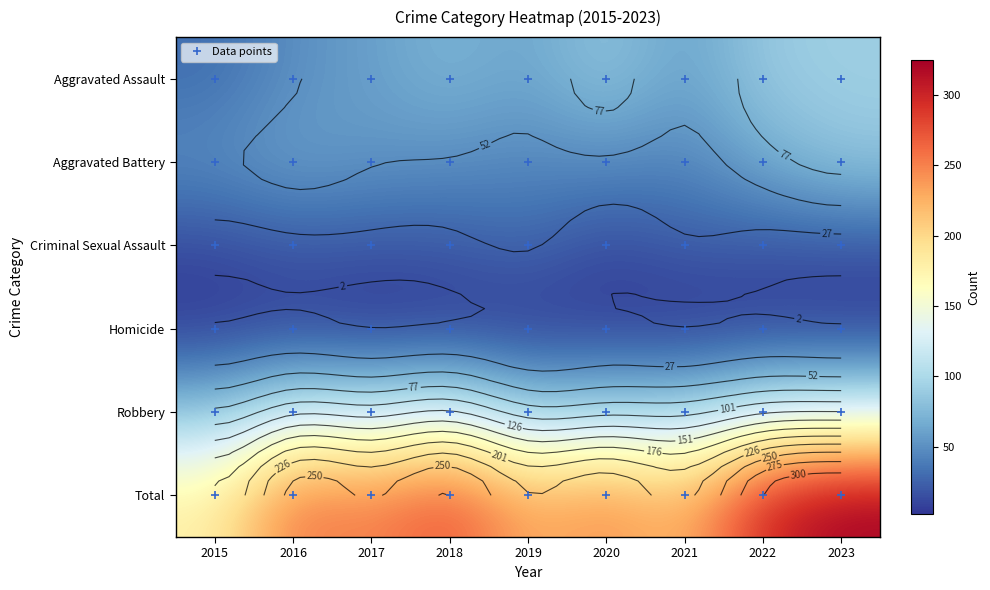

Which label corresponds to the largest value in the chart?

2023